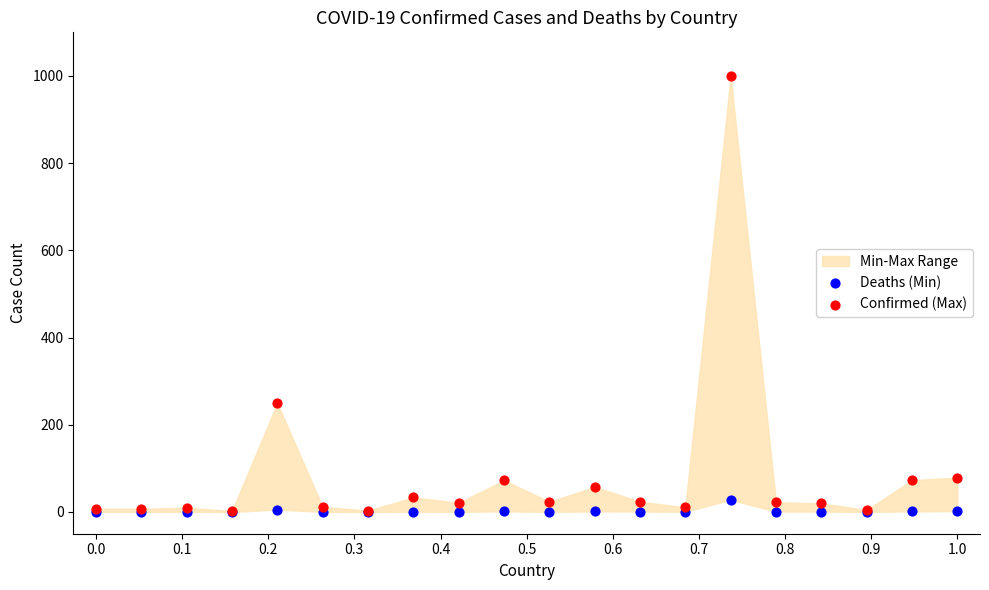

Across all series, what Y value is closest to 500?

249.3